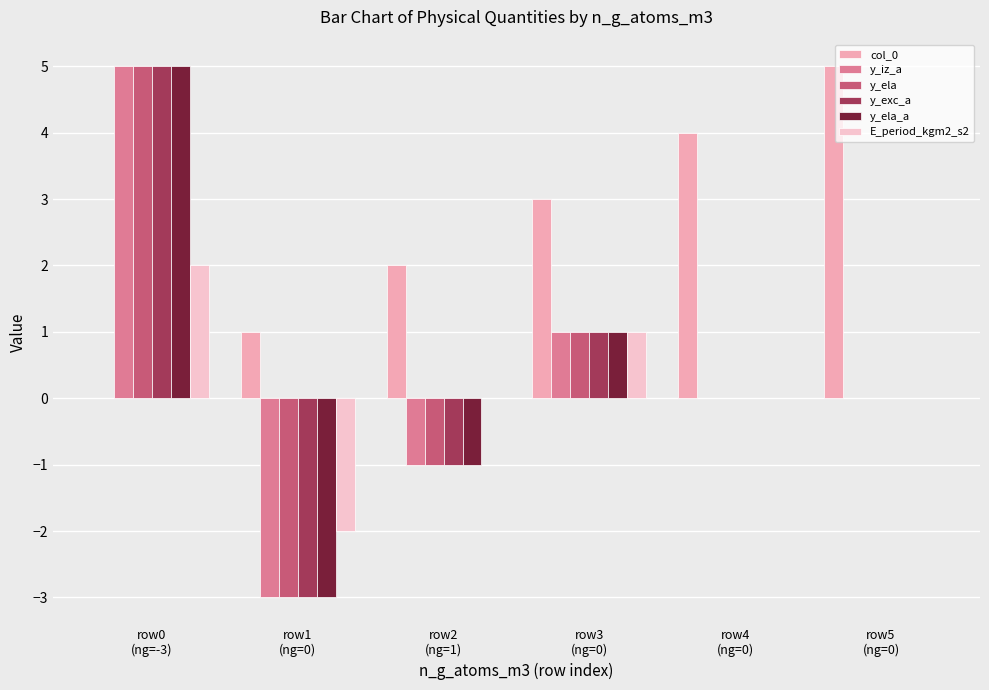

Between row5
(ng=0) and row2
(ng=1), which is larger?

row5
(ng=0)